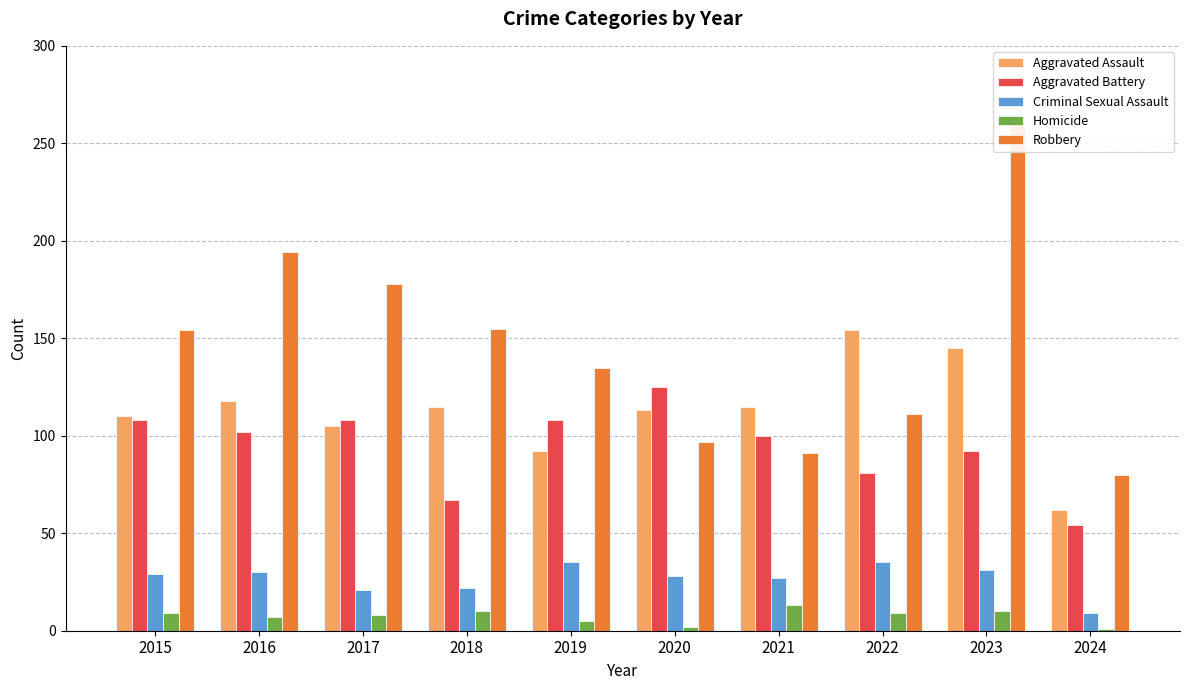

At 2023, list the series in order from smallest to largest.

Homicide, Criminal Sexual Assault, Aggravated Battery, Aggravated Assault, Robbery